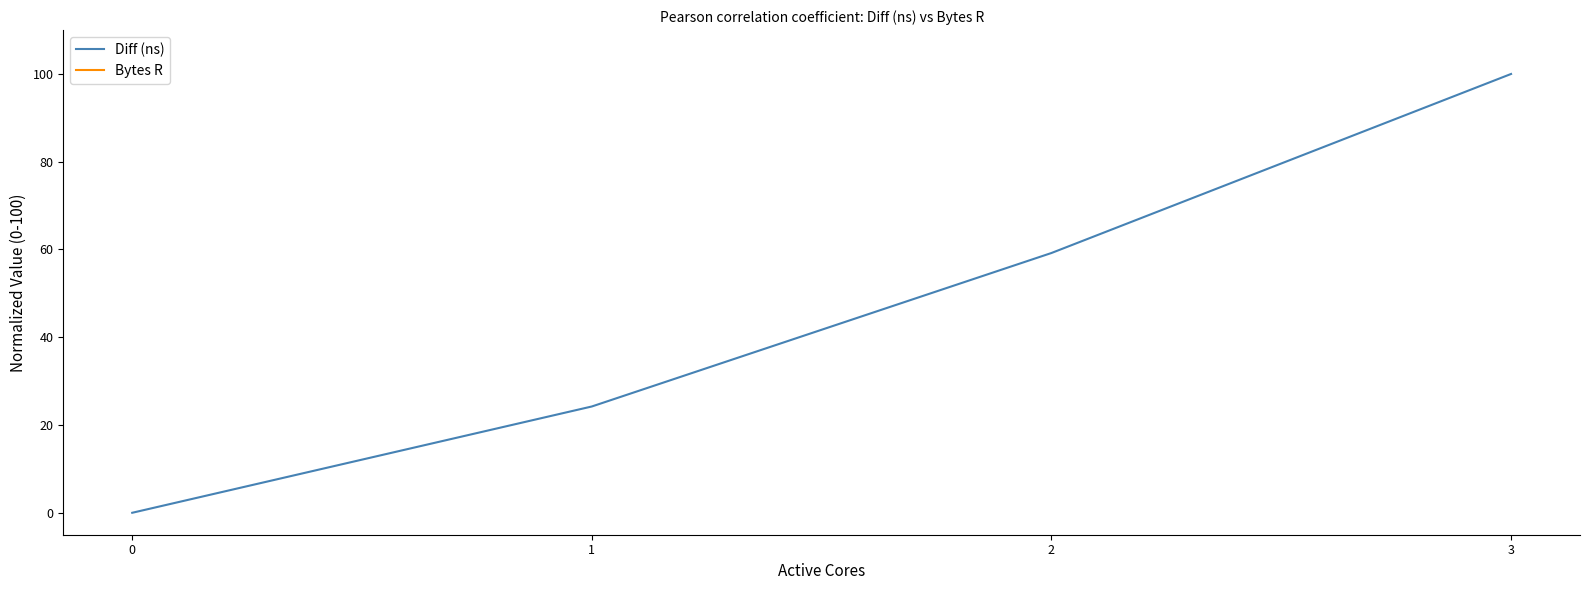

True or false: Diff (ns) has more than 1 points higher than both neighbors.

False